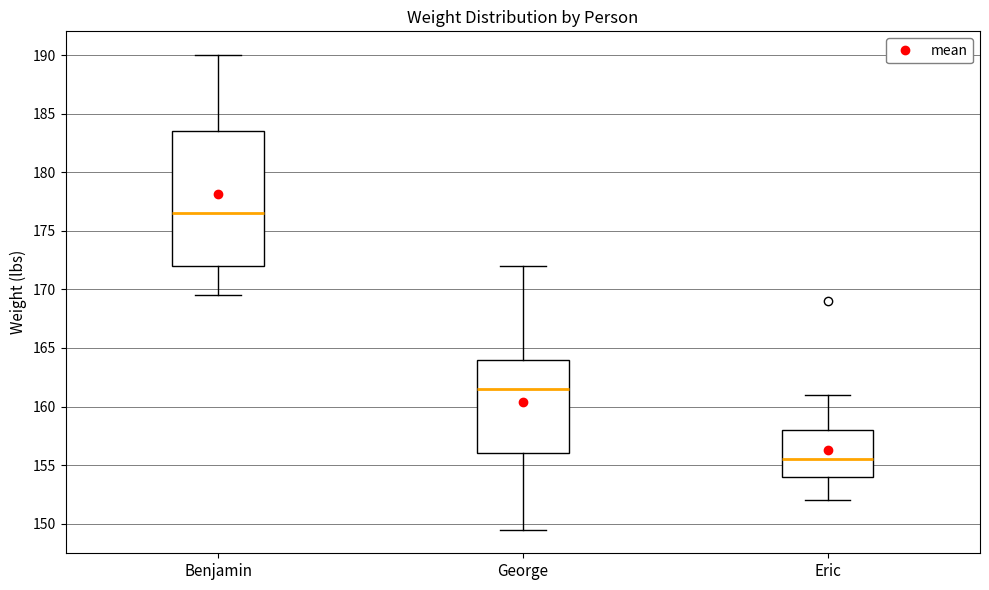

Which box has the highest median line?

Benjamin